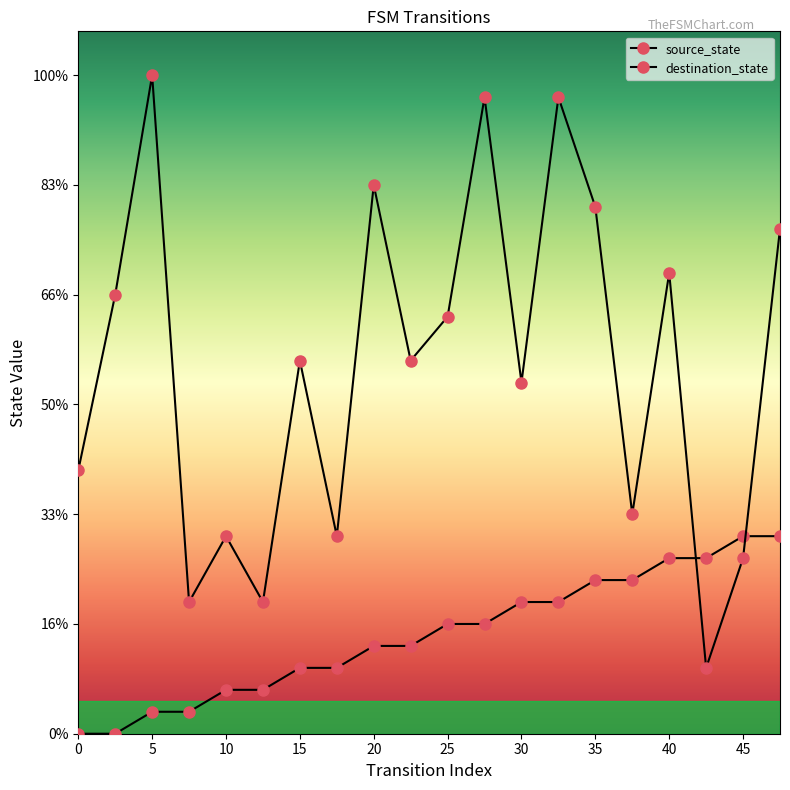

Is this an area chart (filled region under the line)?

No